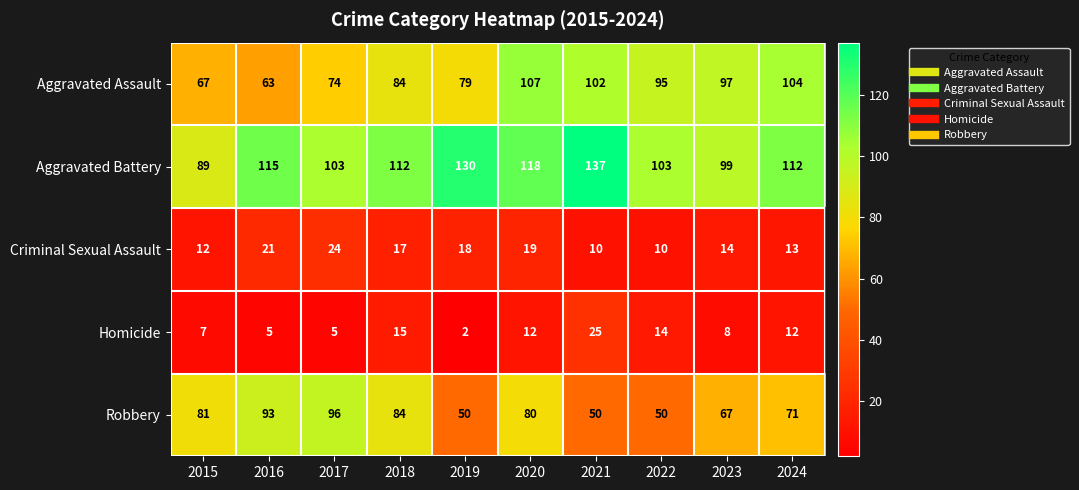

What value does the Criminal Sexual Assault series have at 2016, to the nearest 10?

20